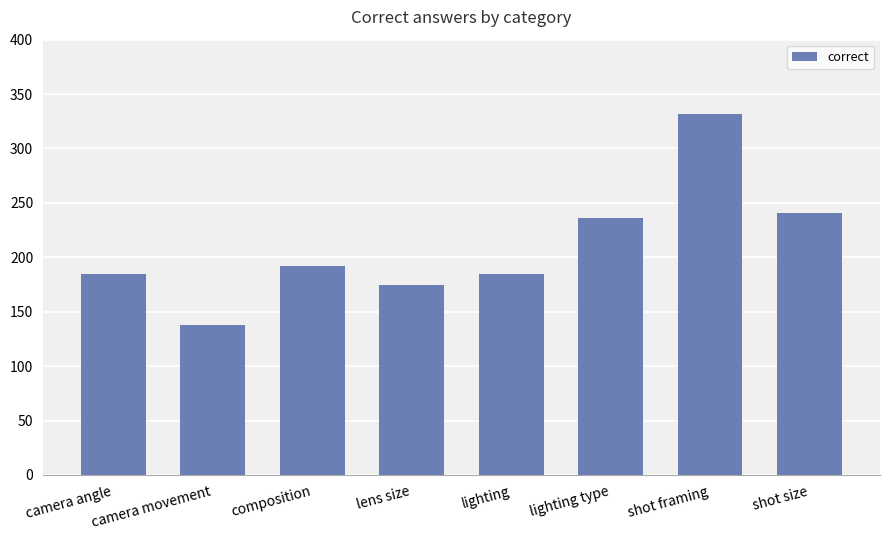

The chart shows a value of 192 at composition. True or false?

True